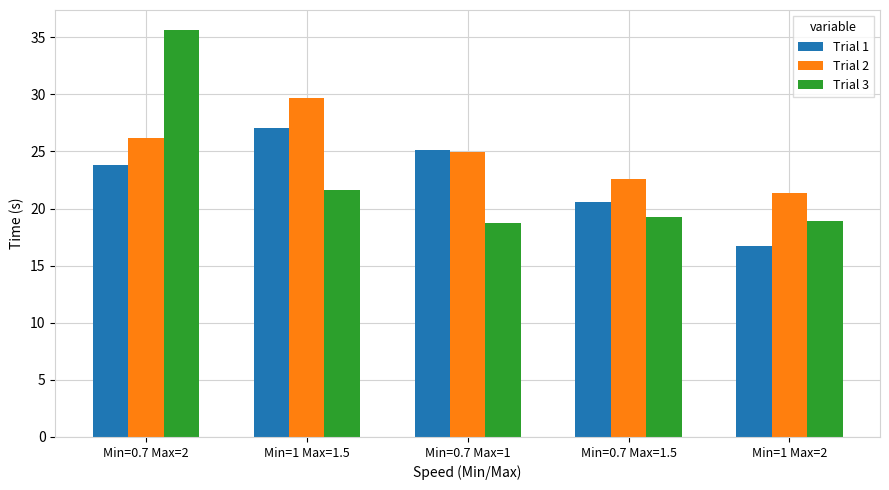

What is the average value of the Trial 1 series?

22.7